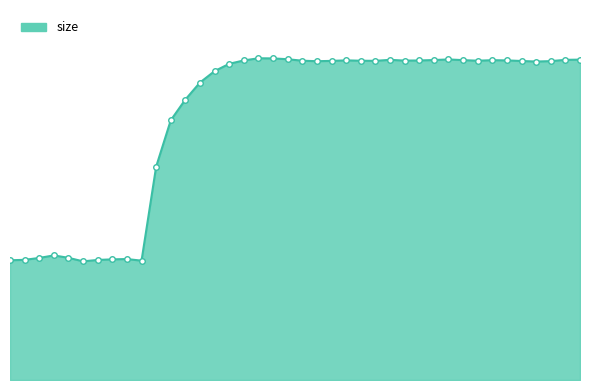

Does the chart have visible grid lines?

No